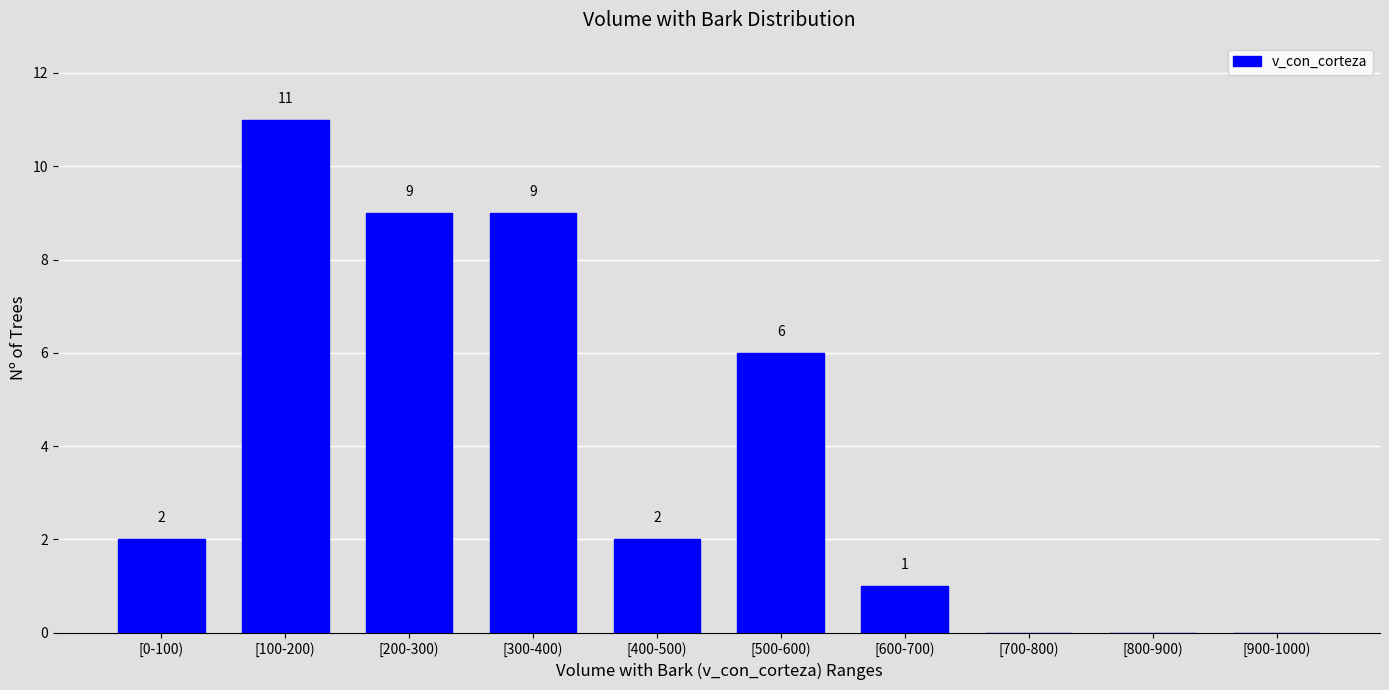

Reading left to right, transcribe all the data shown in this chart.

[0-100)=2	[100-200)=11	[200-300)=9	[300-400)=9	[400-500)=2	[500-600)=6	[600-700)=1	[700-800)=0	[800-900)=0	[900-1000)=0